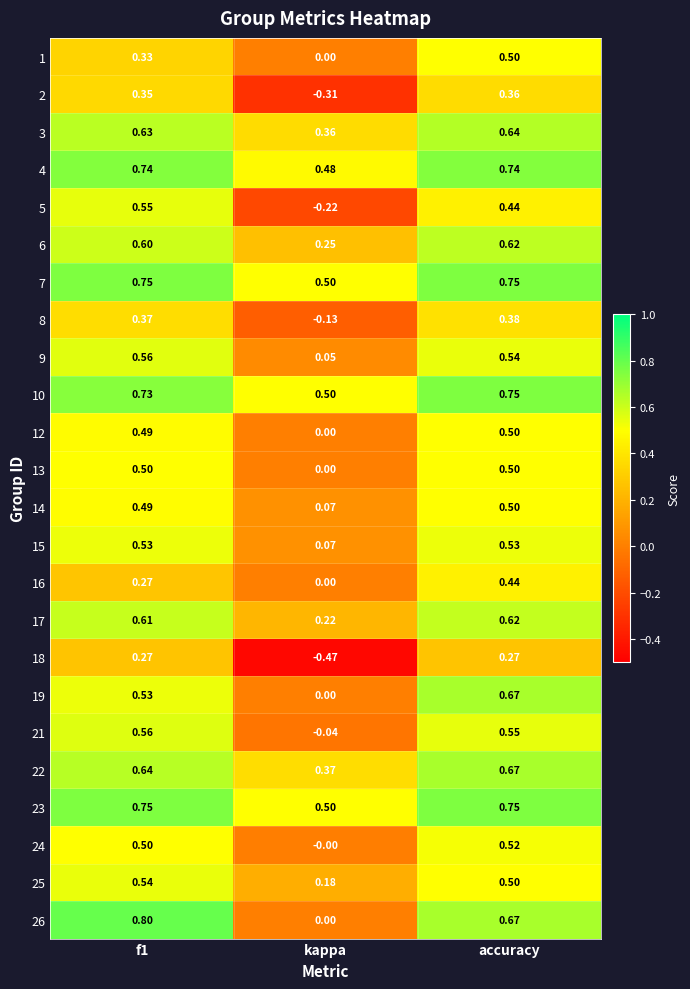

Where is 25 nearest to the value 0?

kappa